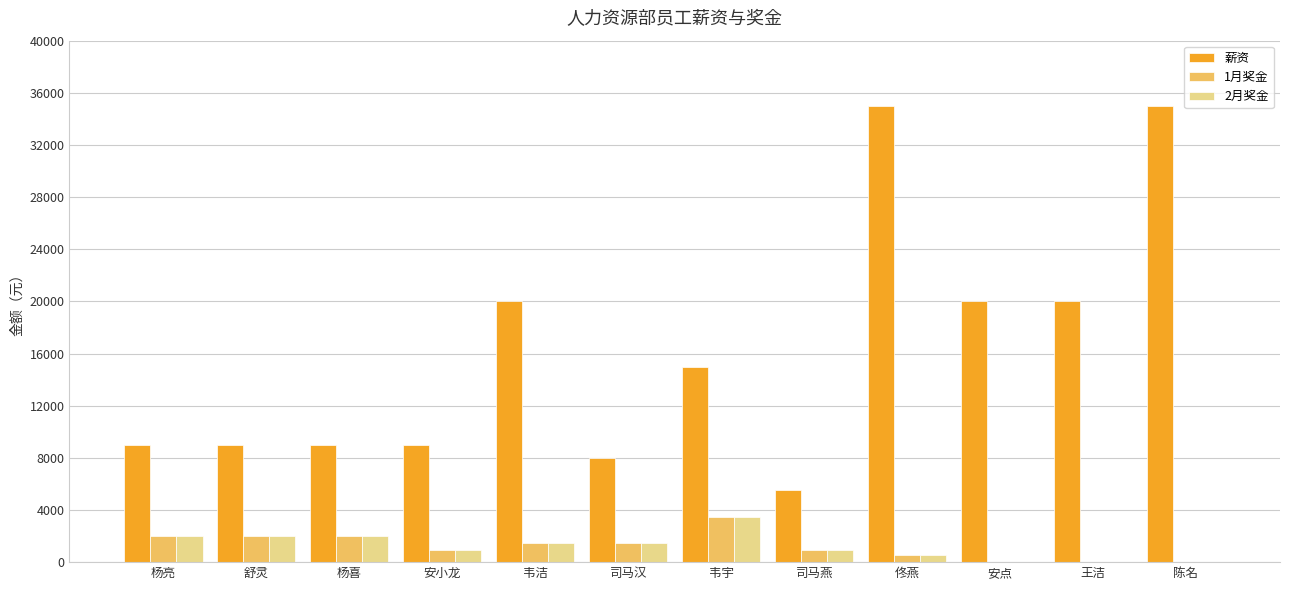

Which series changed the most between 司马汉 and 安点?

薪资